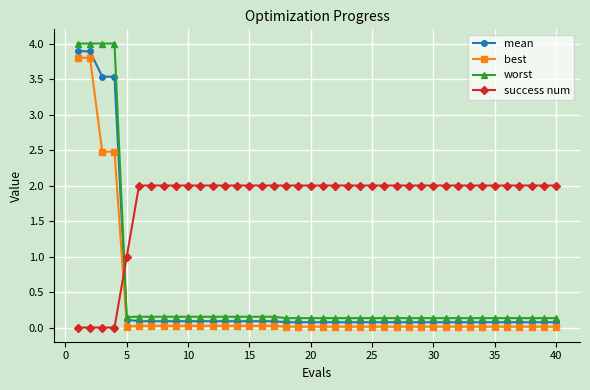

After their last crossing, which series has the higher values: best or success num?

success num